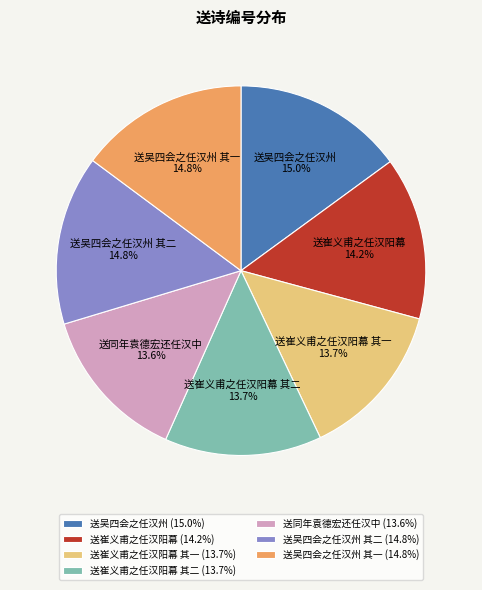

How many slices are in this pie chart?

7